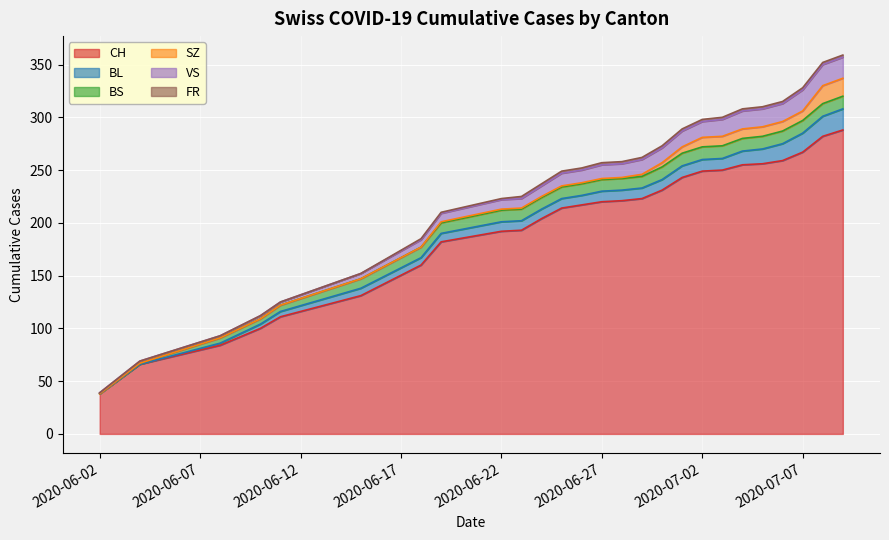

What is the value of the BS point at the 20th from the left?

12